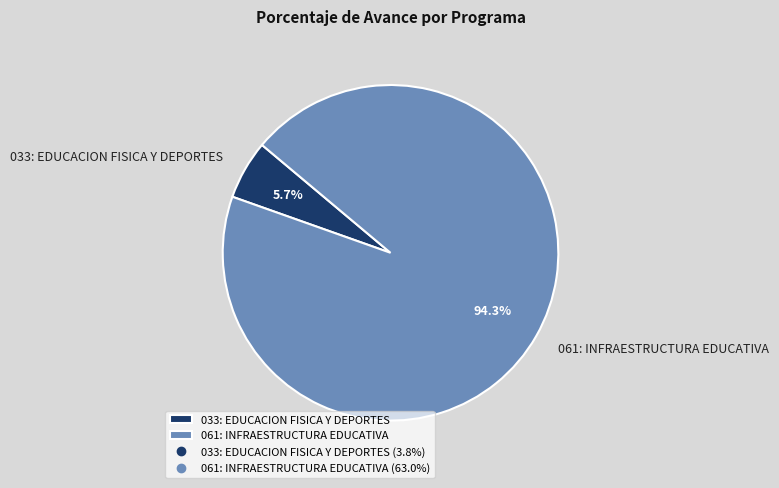

How many slices are in this pie chart?

2